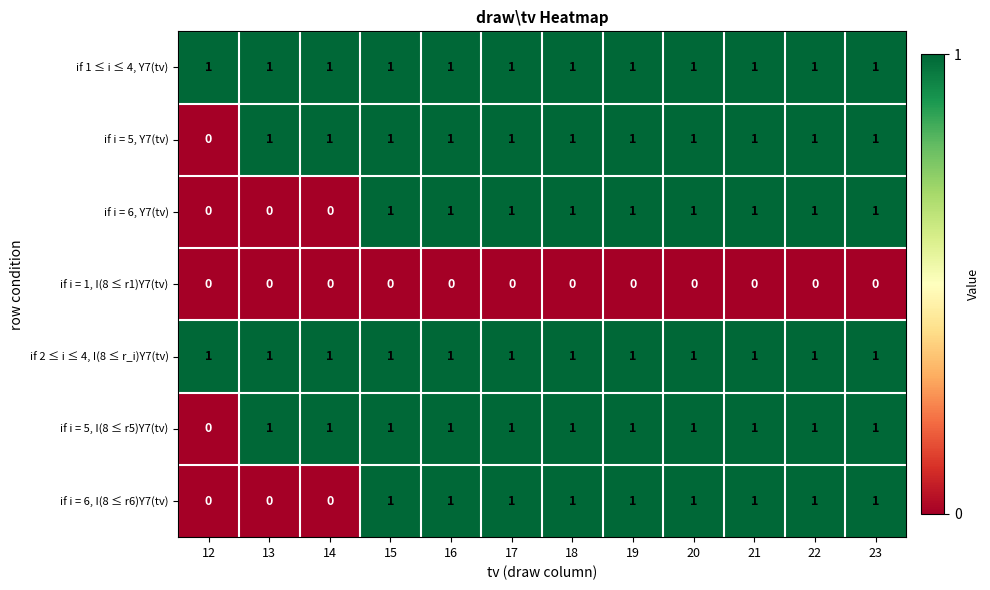

The value of if 1 ≤ i ≤ 4, Y7(tv) at 18 is 1. True or false?

True